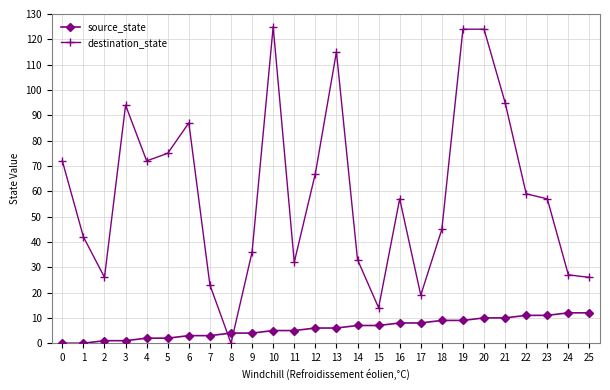

What is the difference between the maximum and minimum values in the destination_state series?

125